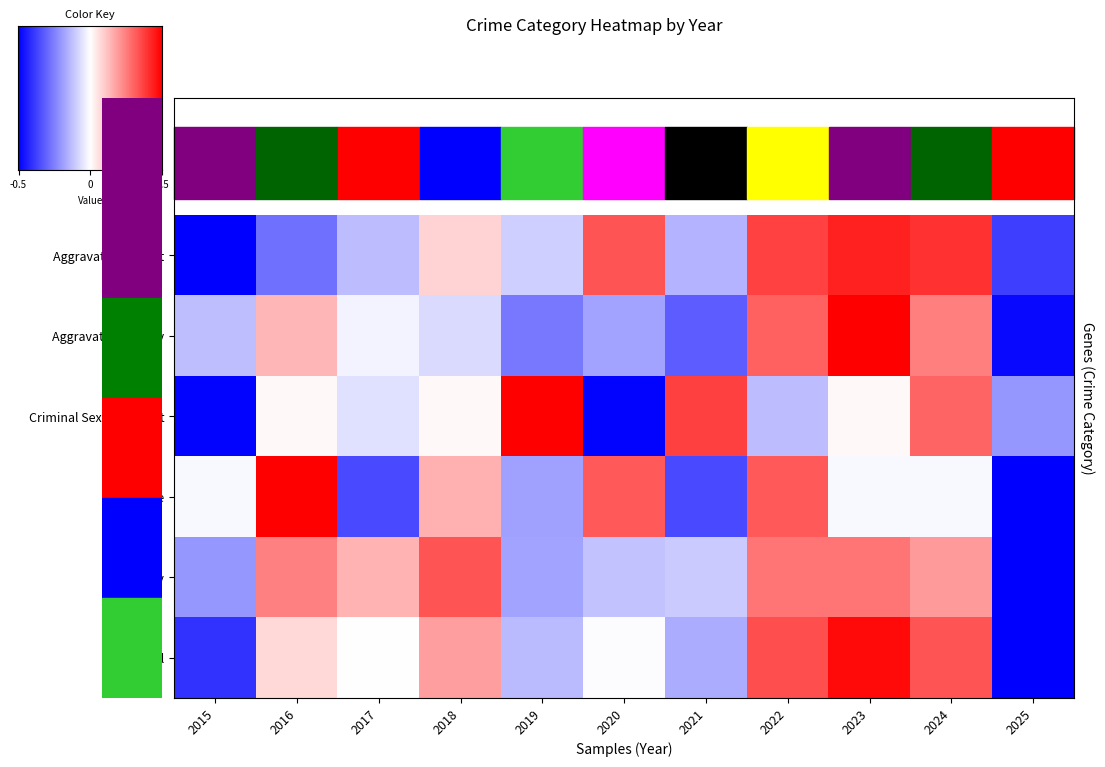

Reading right to left, transcribe all the data shown in this chart.

Aggravated Assault: 2025=-1.1	2024=1.2	2023=1.3	2022=1.1	2021=-0.4	2020=1.0	2019=-0.3	2018=0.3	2017=-0.4	2016=-0.8	2015=-1.8
Aggravated Battery: 2025=-1.4	2024=0.8	2023=2.3	2022=0.9	2021=-1.0	2020=-0.5	2019=-0.8	2018=-0.2	2017=-0.1	2016=0.4	2015=-0.4
Criminal Sexual Assault: 2025=-0.6	2024=0.9	2023=0.0	2022=-0.4	2021=1.1	2020=-1.5	2019=2.0	2018=0.0	2017=-0.2	2016=0.0	2015=-1.5
Homicide: 2025=-1.6	2024=-0.0	2023=-0.0	2022=1.0	2021=-1.1	2020=1.0	2019=-0.6	2018=0.5	2017=-1.1	2016=2.0	2015=-0.0
Robbery: 2025=-2.6	2024=0.6	2023=0.8	2022=0.8	2021=-0.3	2020=-0.4	2019=-0.5	2018=1.0	2017=0.4	2016=0.7	2015=-0.6
Total: 2025=-2.2	2024=1.0	2023=1.4	2022=1.0	2021=-0.5	2020=-0.0	2019=-0.4	2018=0.6	2017=0.0	2016=0.2	2015=-1.2